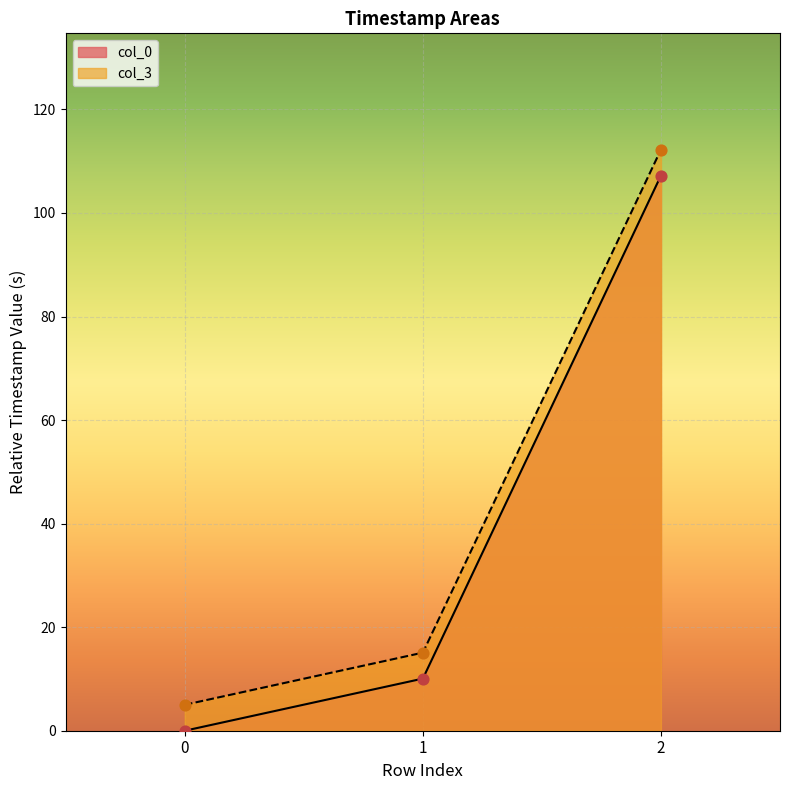

What is the total value across all series at 0?

5.0